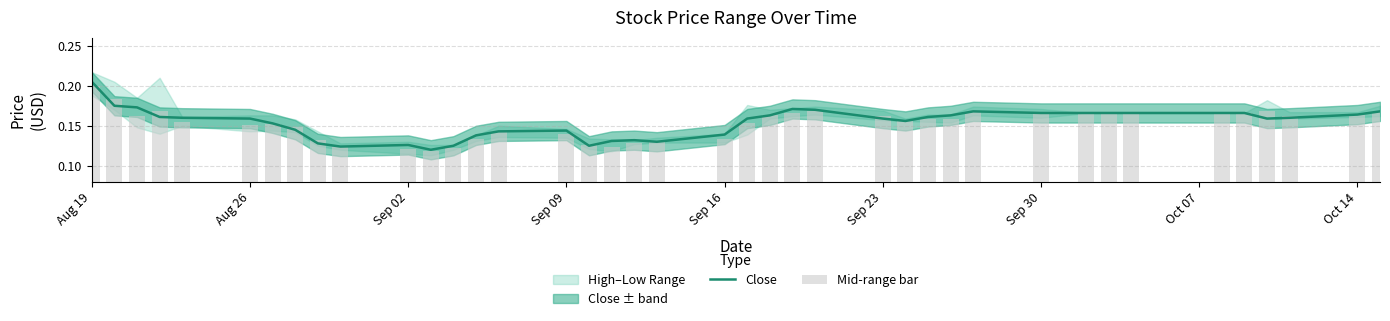

Which category has the highest value in the Close series?

Aug 19